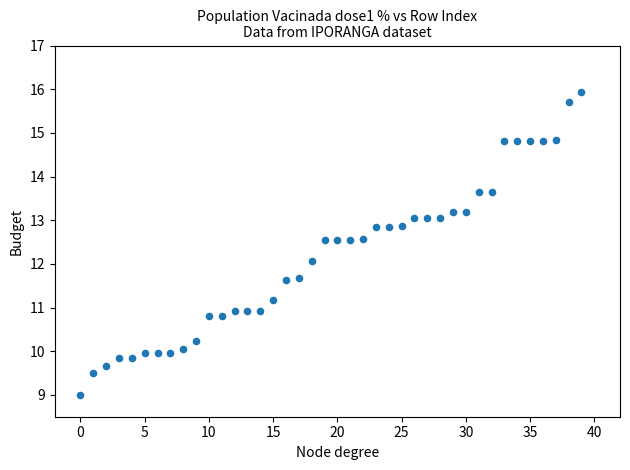

What is the range of Y values (max minus min)?

6.9